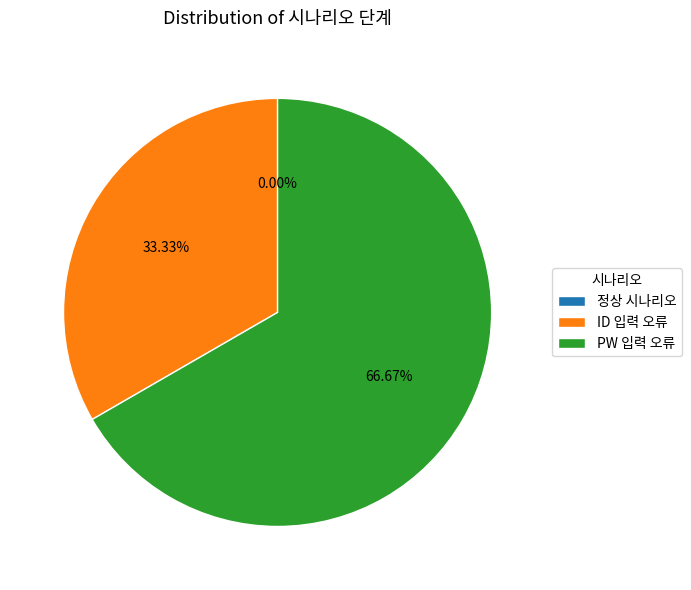

What is the change in value from 정상 시나리오 to ID 입력 오류?

+1